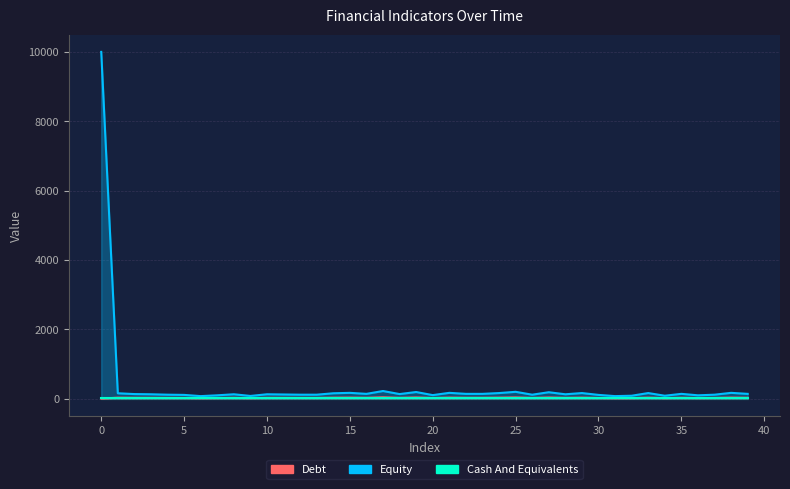

How many data points in Debt are above 21?

19